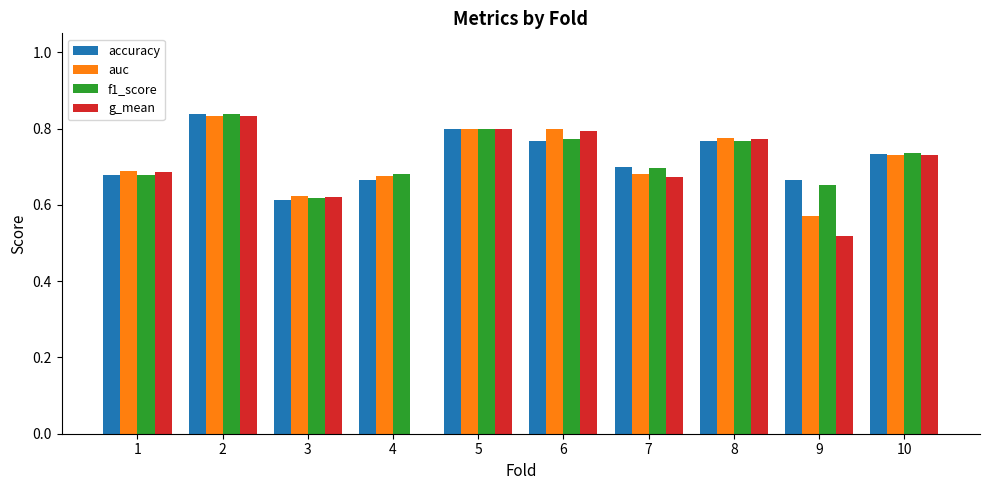

What is the sum of all f1_score values?

7.2